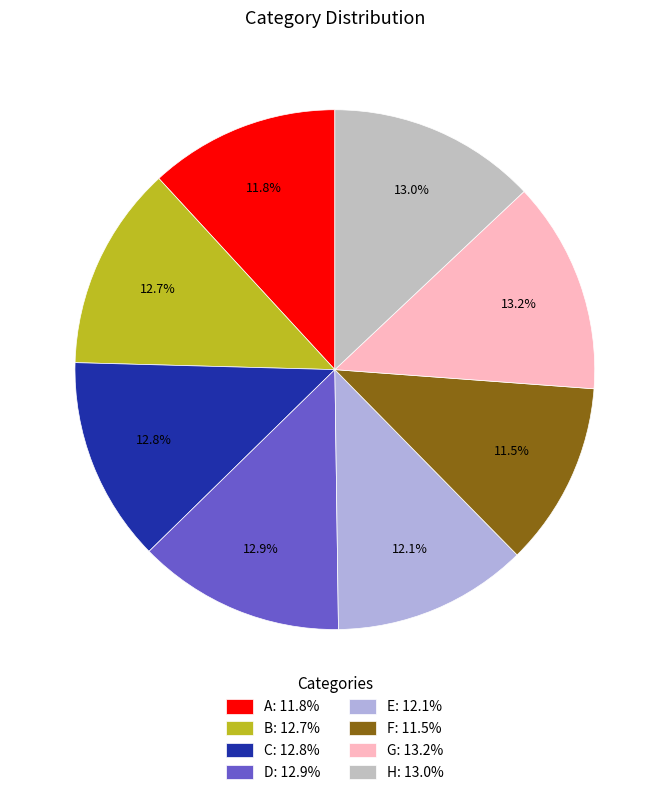

Which has a higher value, A or H?

H